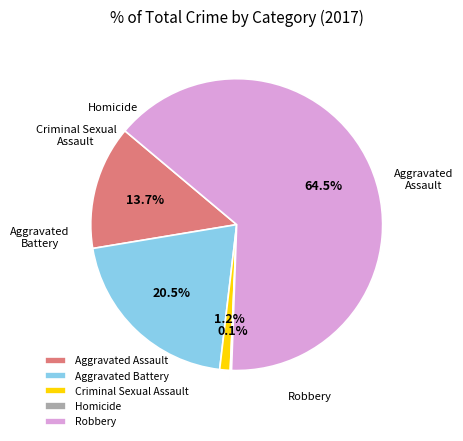

The Aggravated Assault slice represents 5% of the pie. True or false?

False